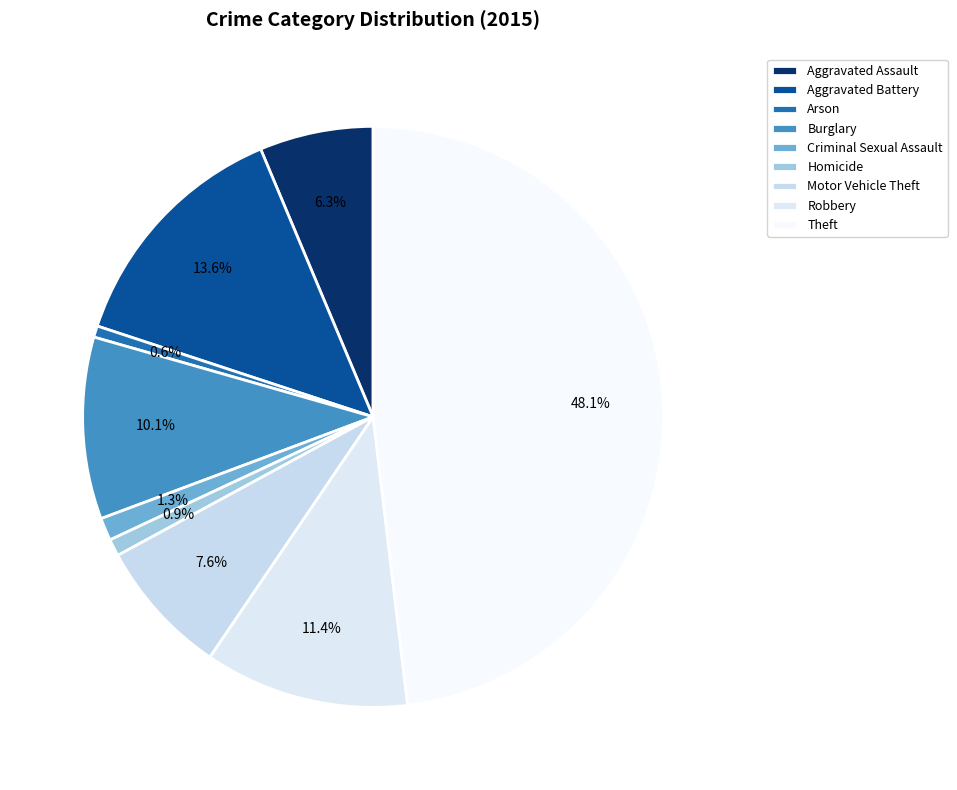

What is the total percentage of Burglary and Aggravated Assault?

16.5%